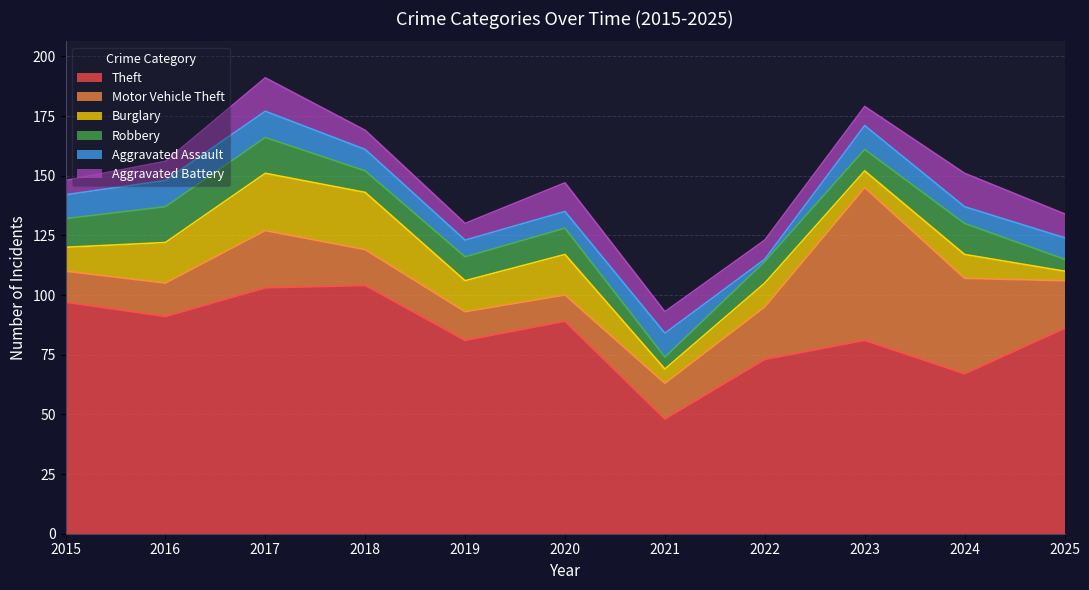

True or false: Aggravated Assault and Motor Vehicle Theft cross at least once.

False